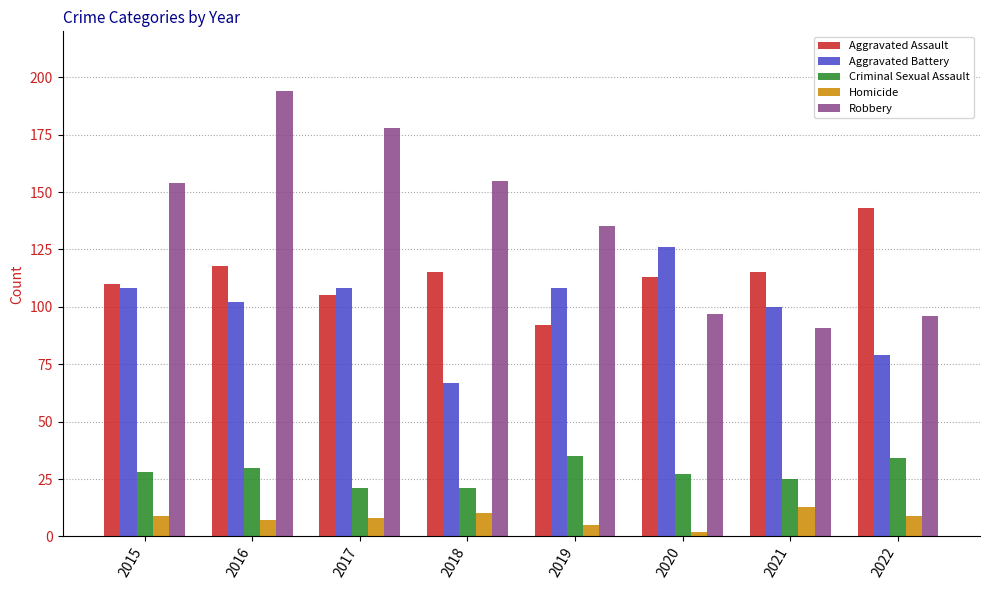

At how many categories does at least one series exceed 10?

8